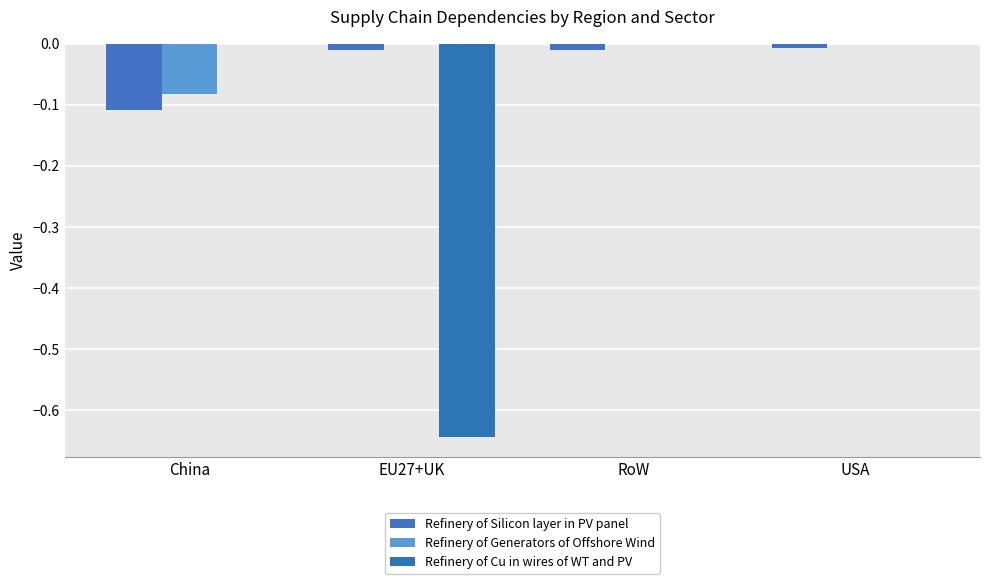

Does the chart contain stacked bars?

No